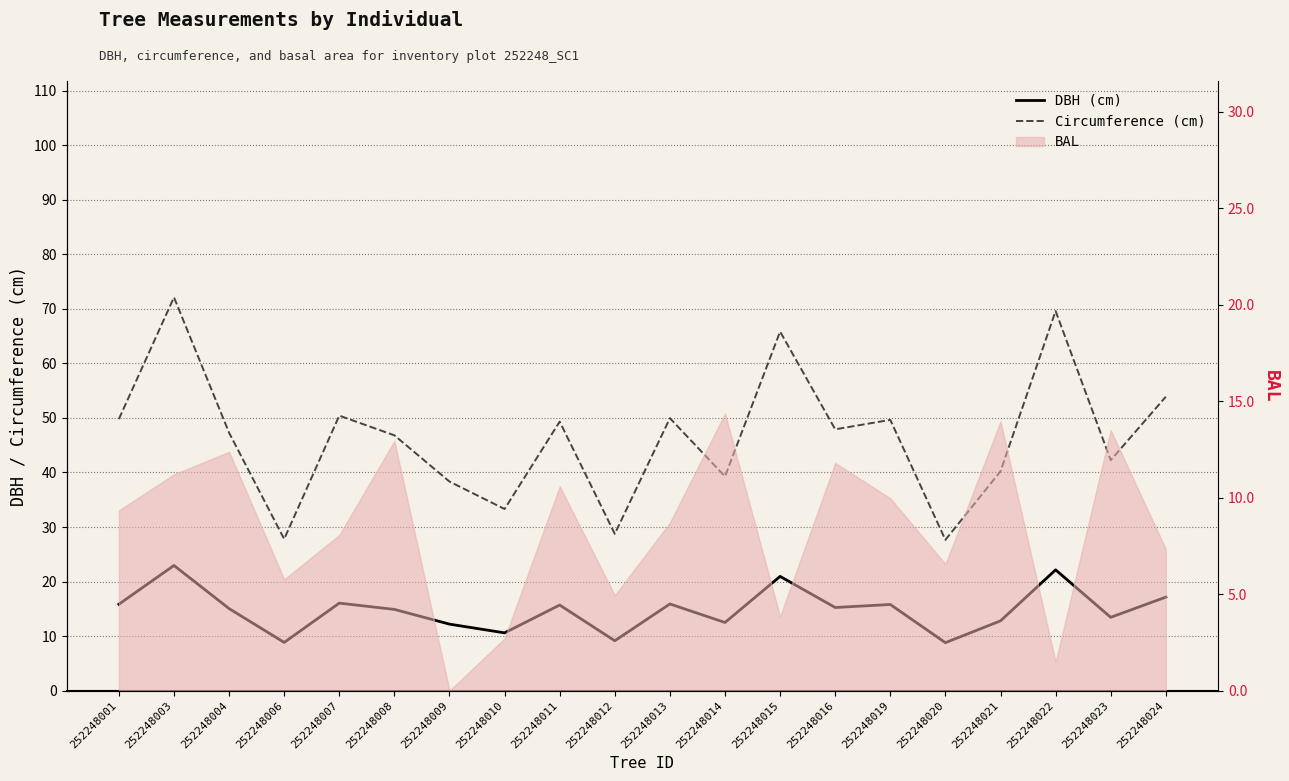

Between 252248020 and 252248011, which is larger?

252248011